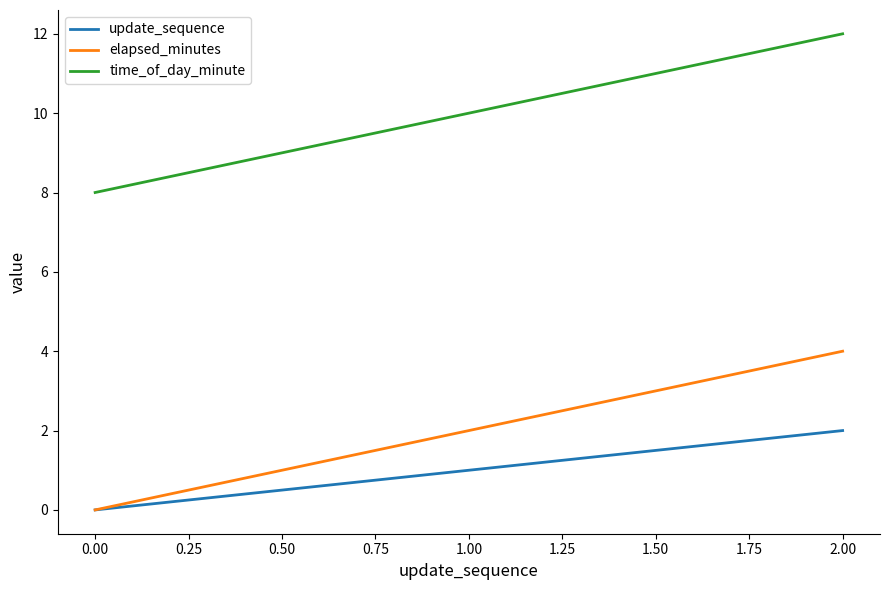

At 1.00, list the series in order from smallest to largest.

update_sequence, elapsed_minutes, time_of_day_minute